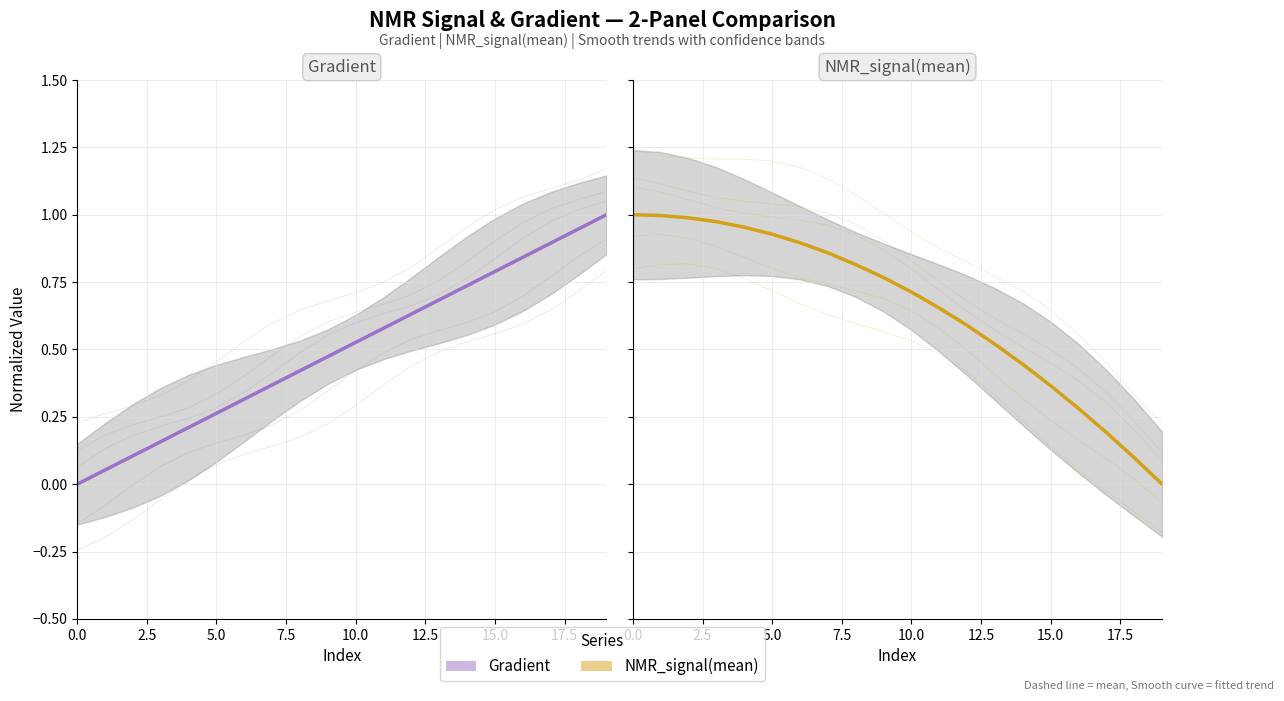

What position from the right is 10?

10